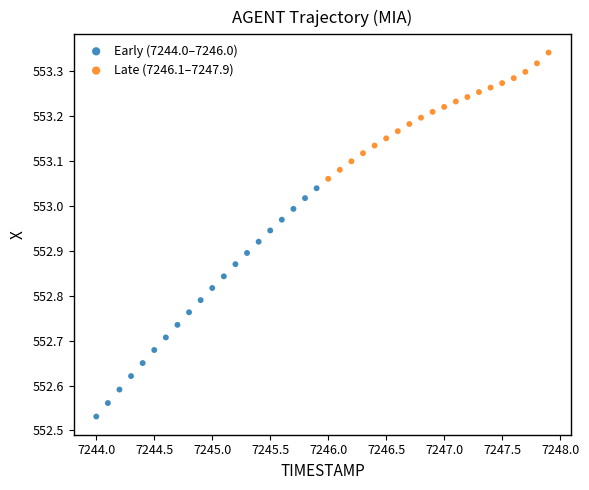

What are all the series names shown in the legend?

Early (7244.0–7246.0), Late (7246.1–7247.9)